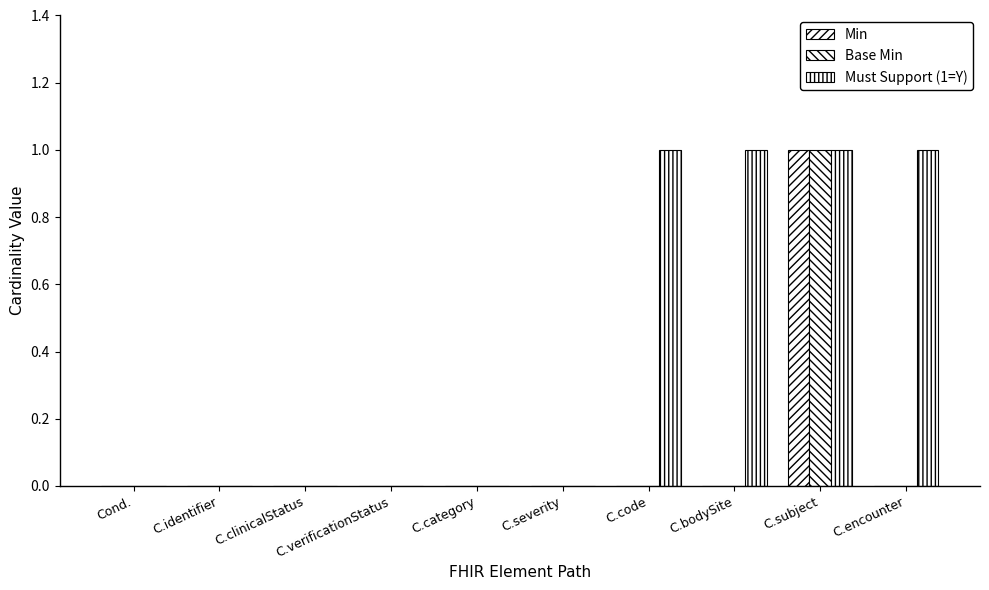

Are the bars horizontal?

No